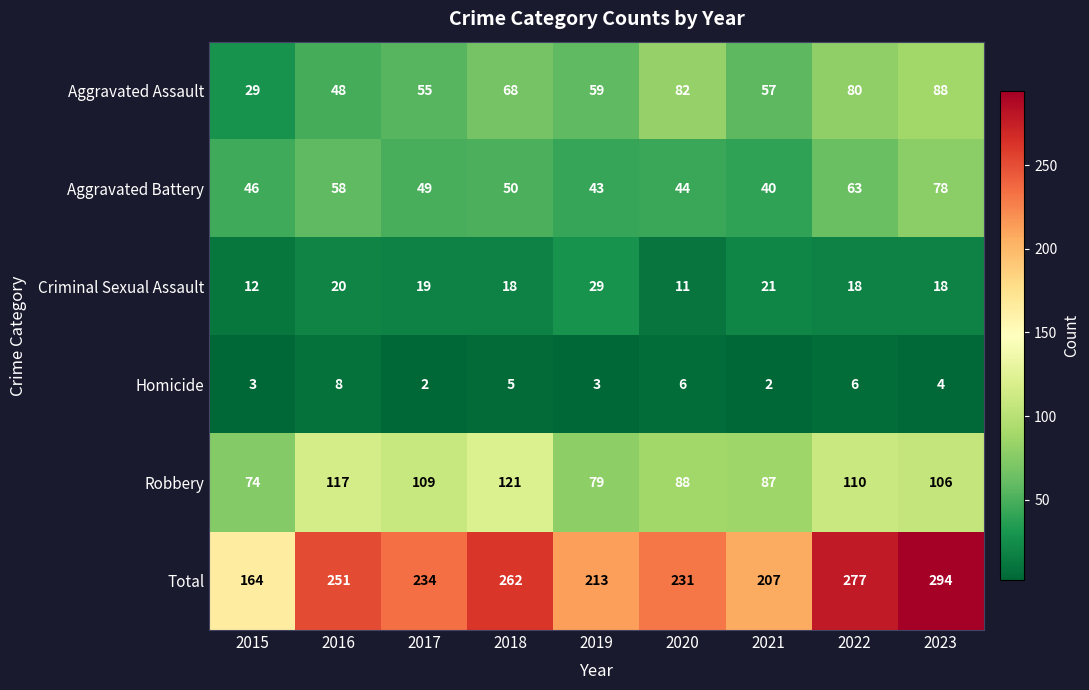

What is the difference between the highest and lowest values at 2018?

257